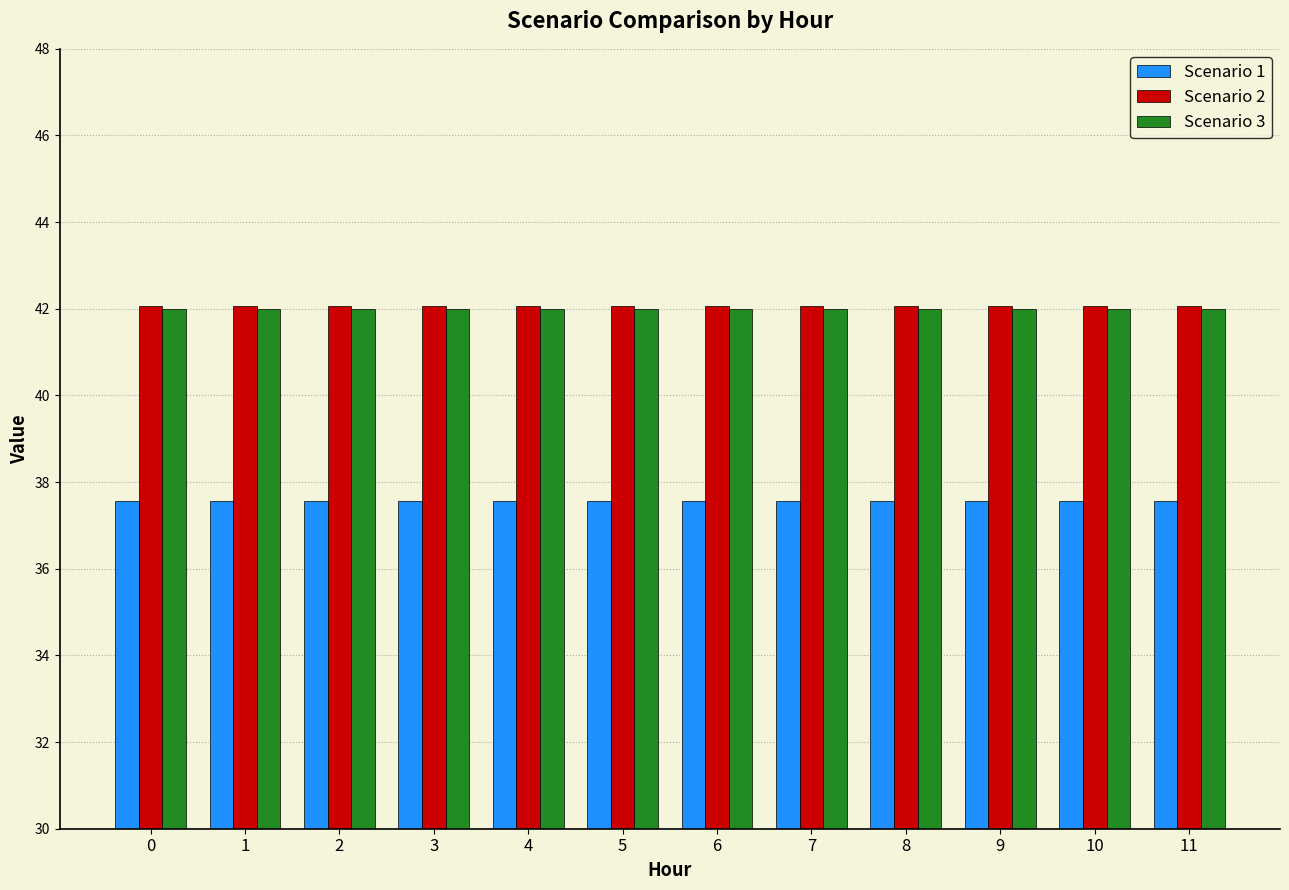

What are all the series names shown in the legend?

Scenario 1, Scenario 2, Scenario 3